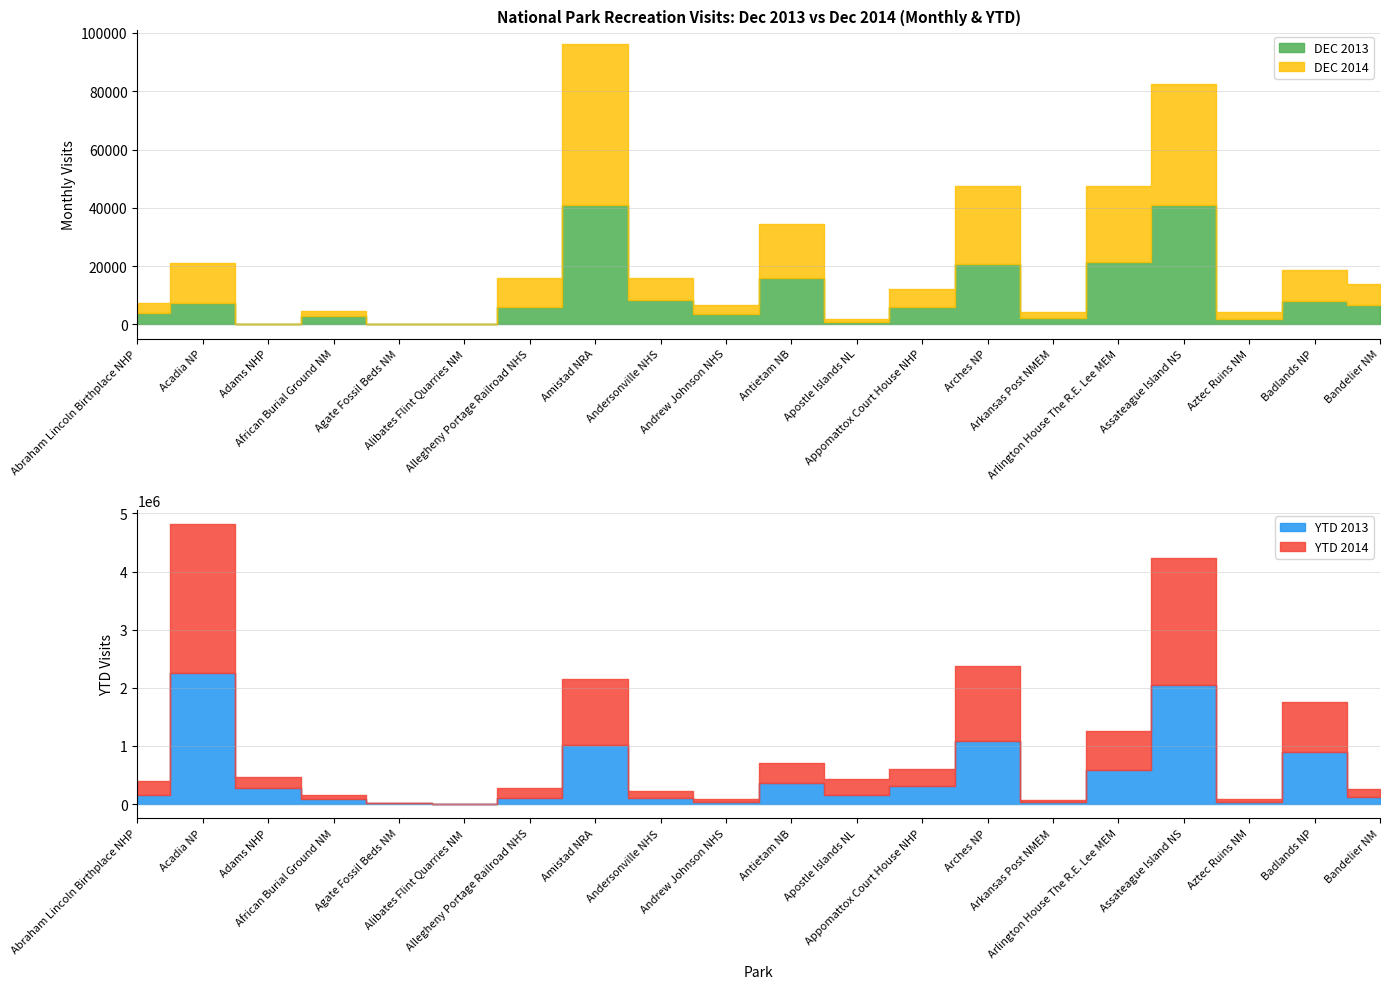

Between Amistad NRA and Arkansas Post NMEM, which series saw the biggest shift?

YTD 2014